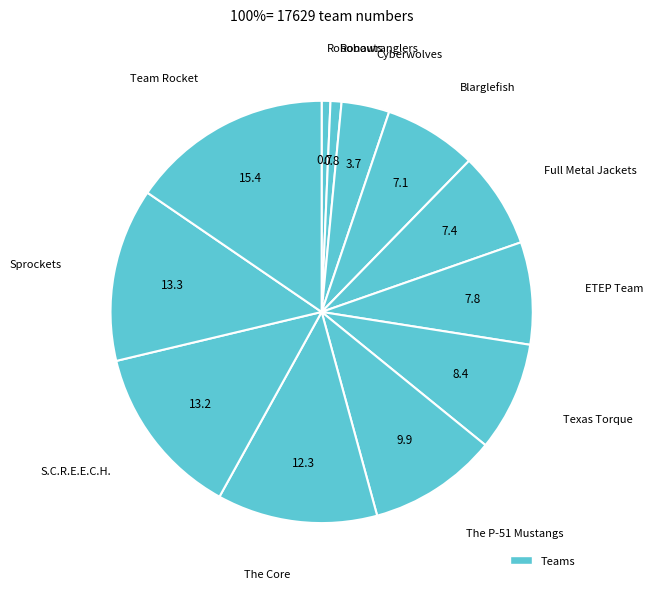

Count the number of slices in the pie.

12